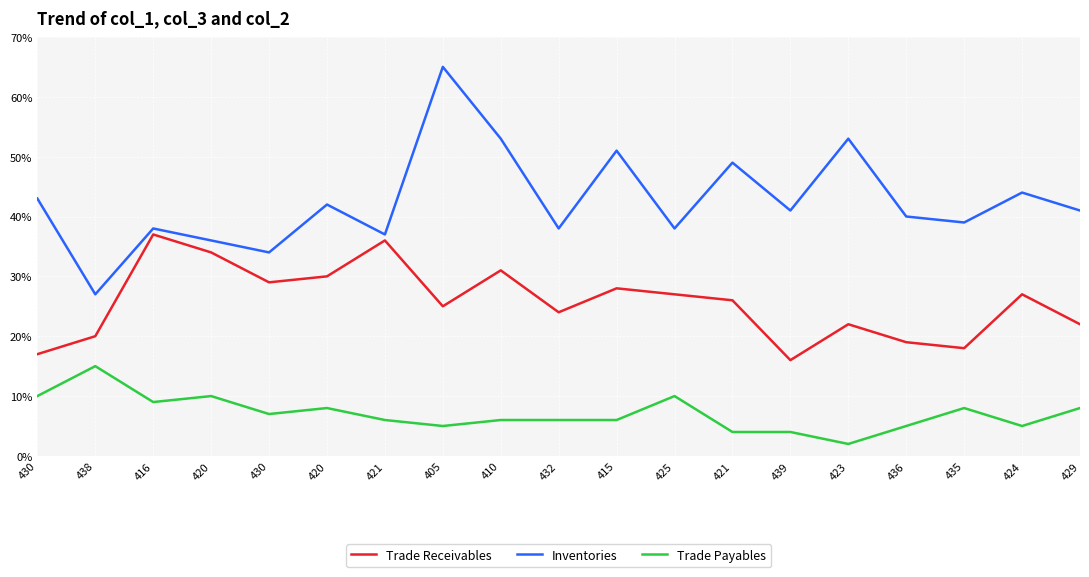

At which label does Trade Receivables first exceed 26?

416